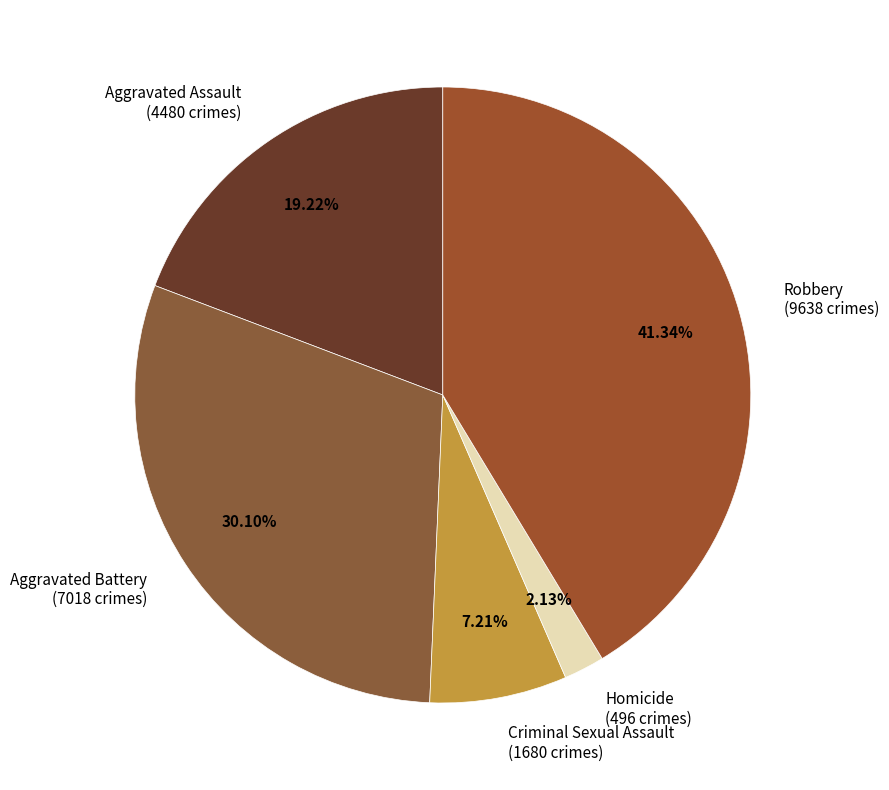

To the nearest percent, what is the difference between the largest and smallest slice percentages?

39%